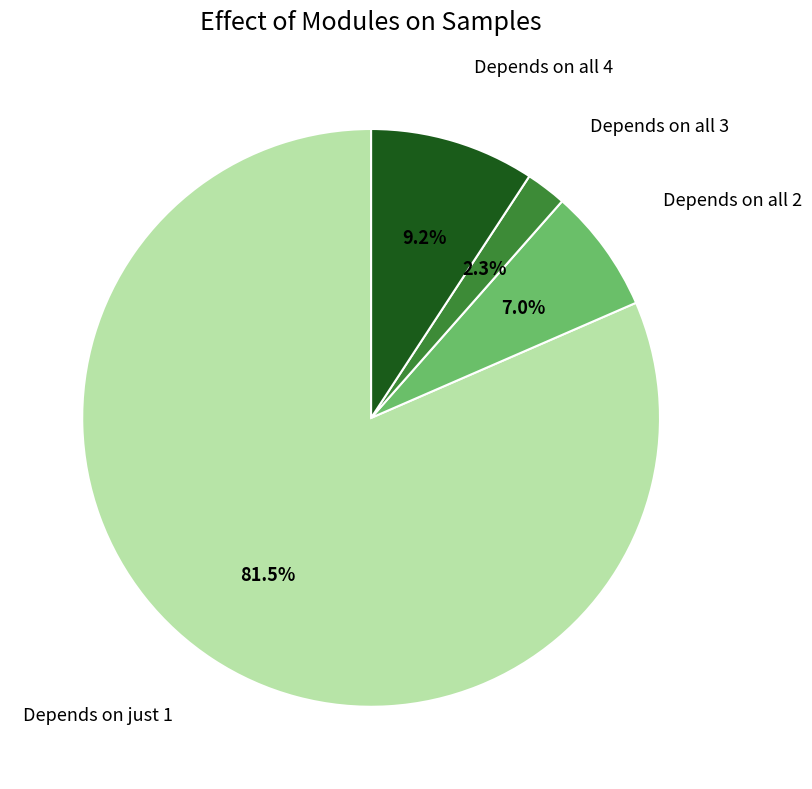

Rank the categories by value from lowest to highest.

Depends on all 3, Depends on all 2, Depends on all 4, Depends on just 1